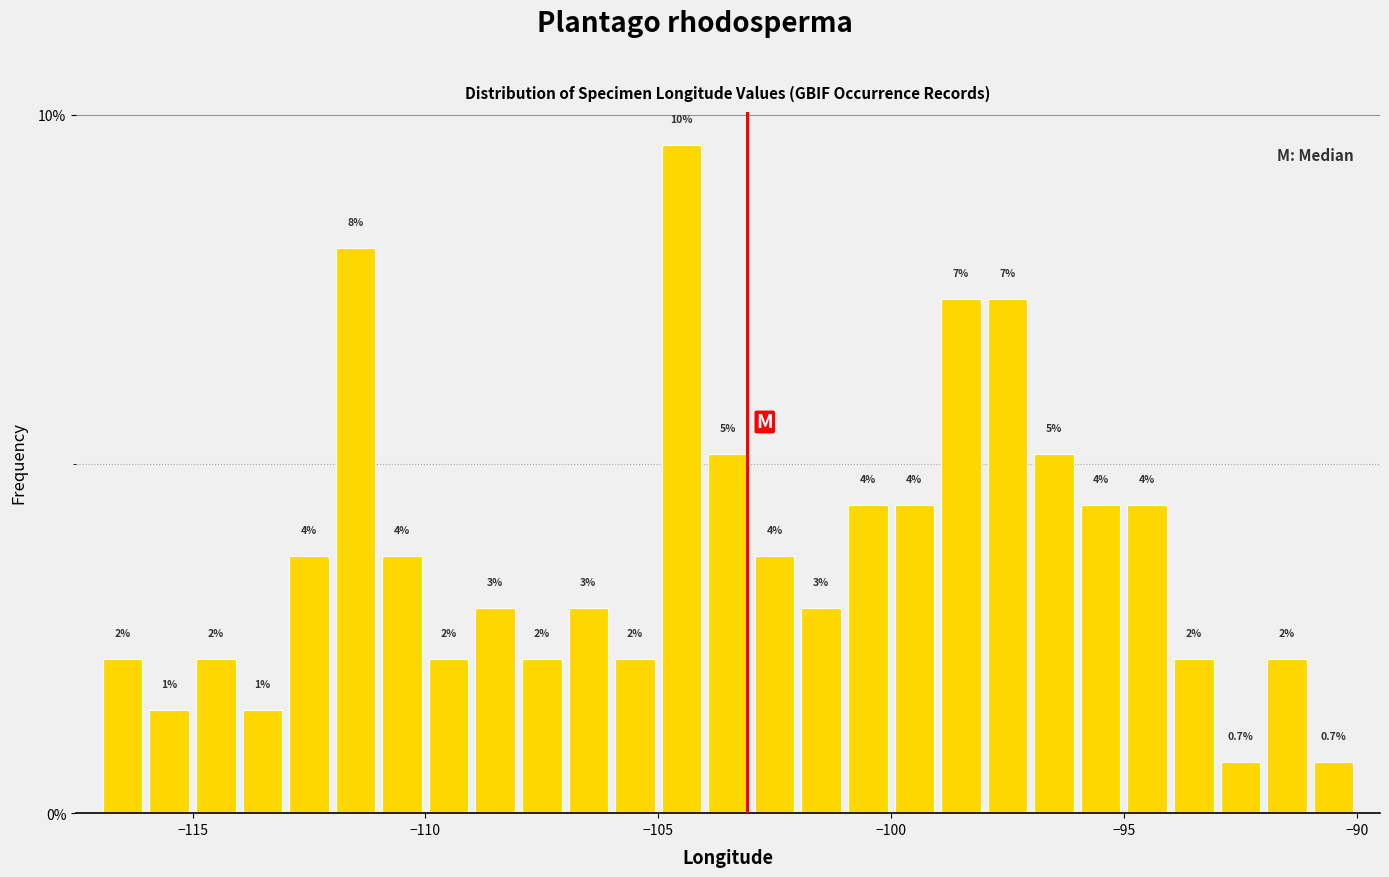

Around what value on the x-axis is the tallest bar? Give the approximate position of its centre, as read against the axis.

-104.5